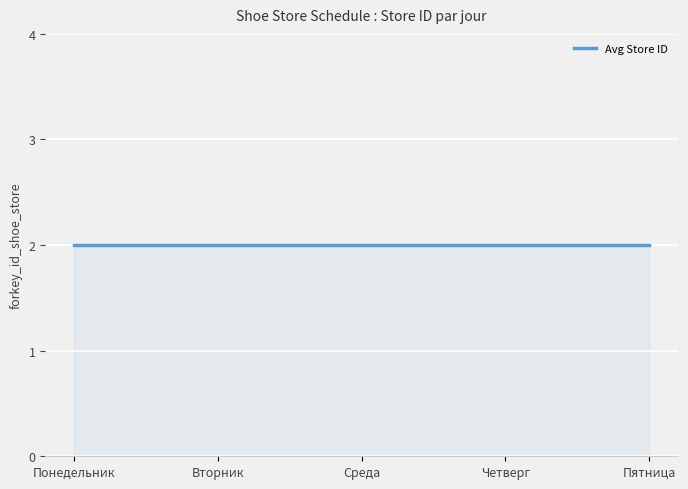

At which category is the sum across all series the highest?

Понедельник